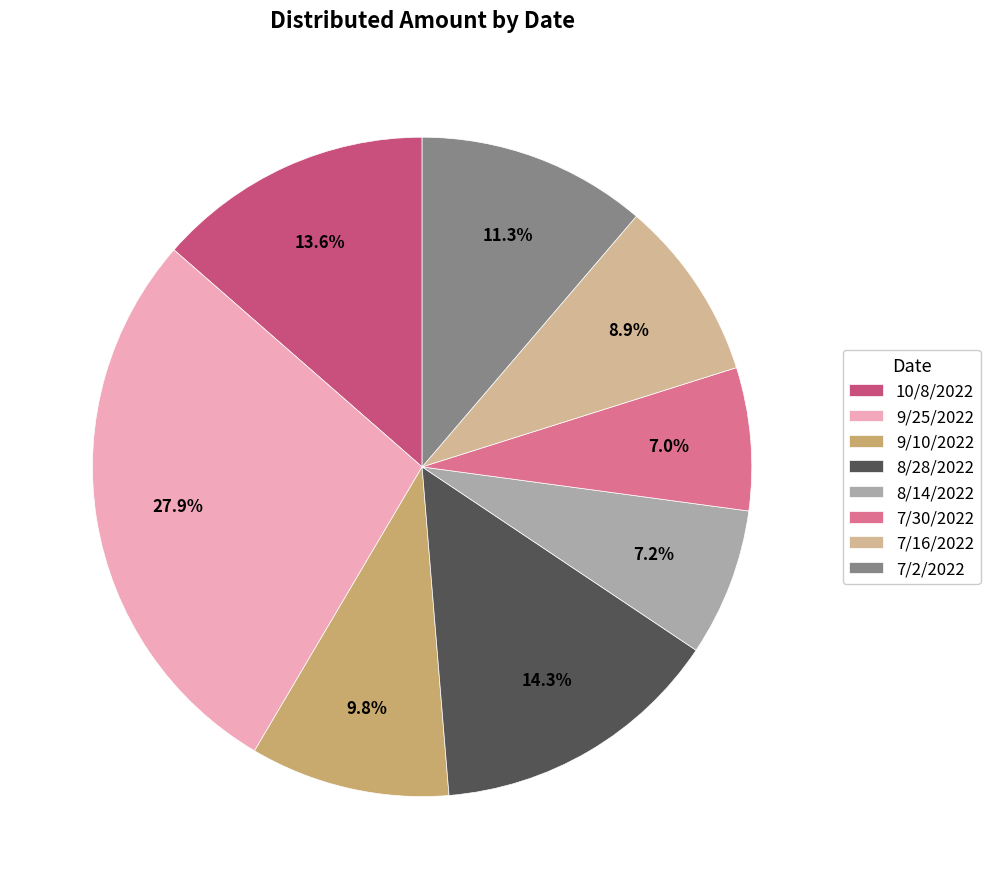

To the nearest percent, what is the difference between the 9/10/2022 and 9/25/2022 slice percentages?

18%